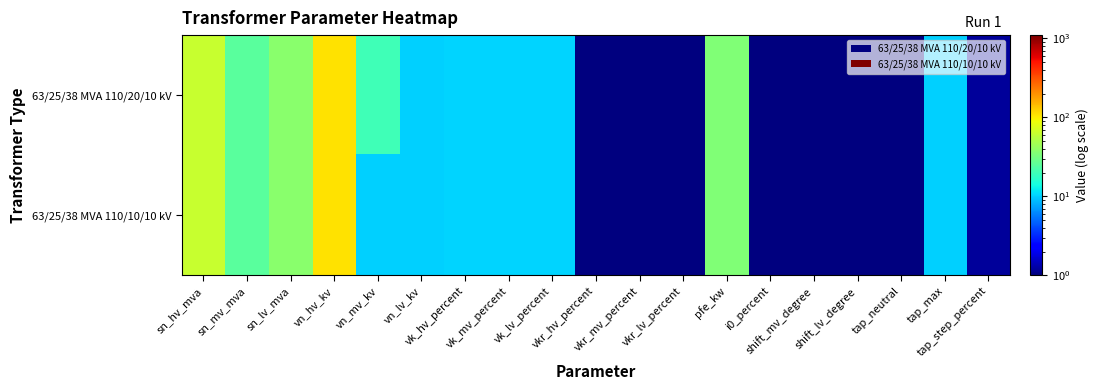

Rank the series by their maximum value, from lowest to highest.

63/25/38 MVA 110/20/10 kV, 63/25/38 MVA 110/10/10 kV